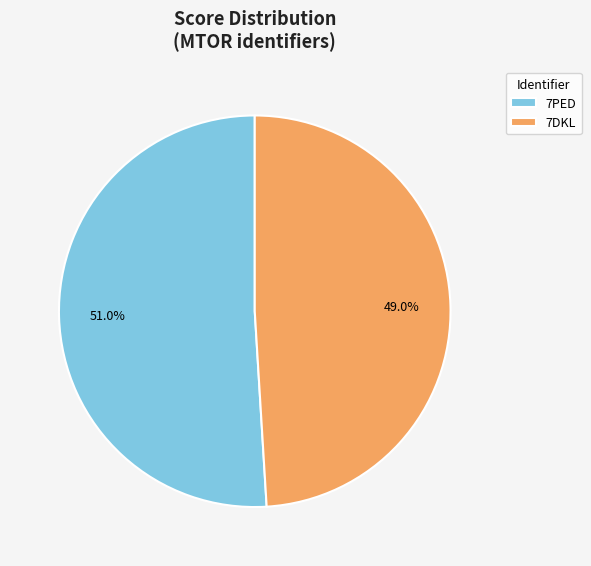

To the nearest percent, what is the average slice percentage?

50%